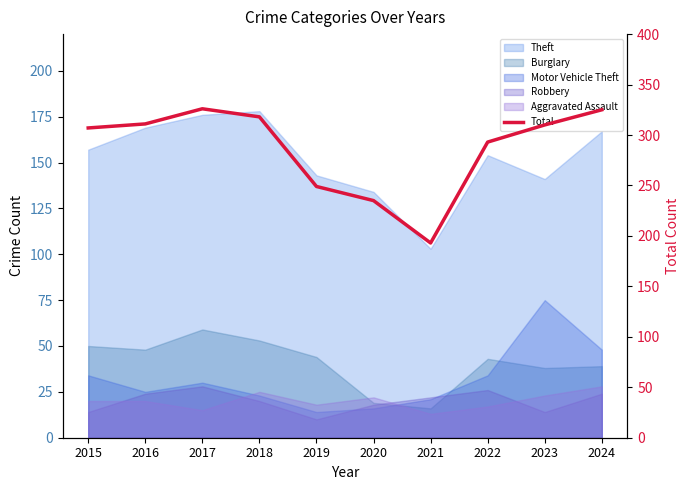

Which label corresponds to the smallest value in the chart?

2021